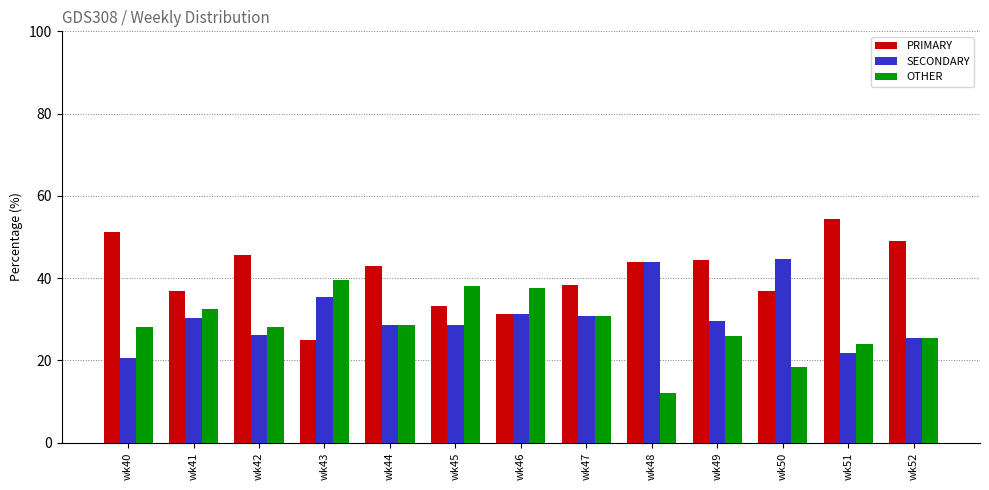

Does the chart contain any negative values?

No